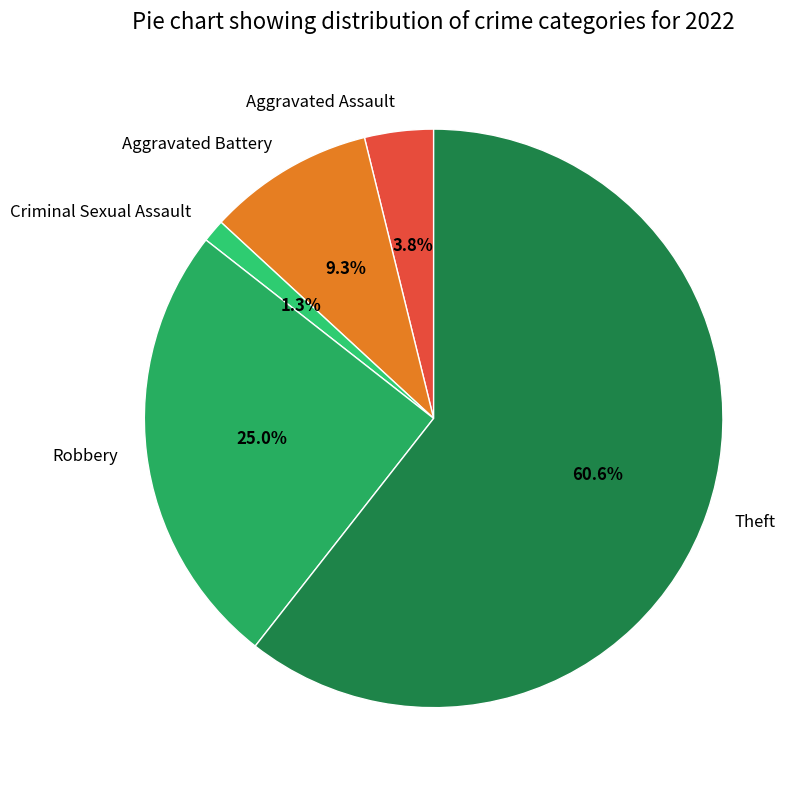

Count the number of slices in the pie.

5